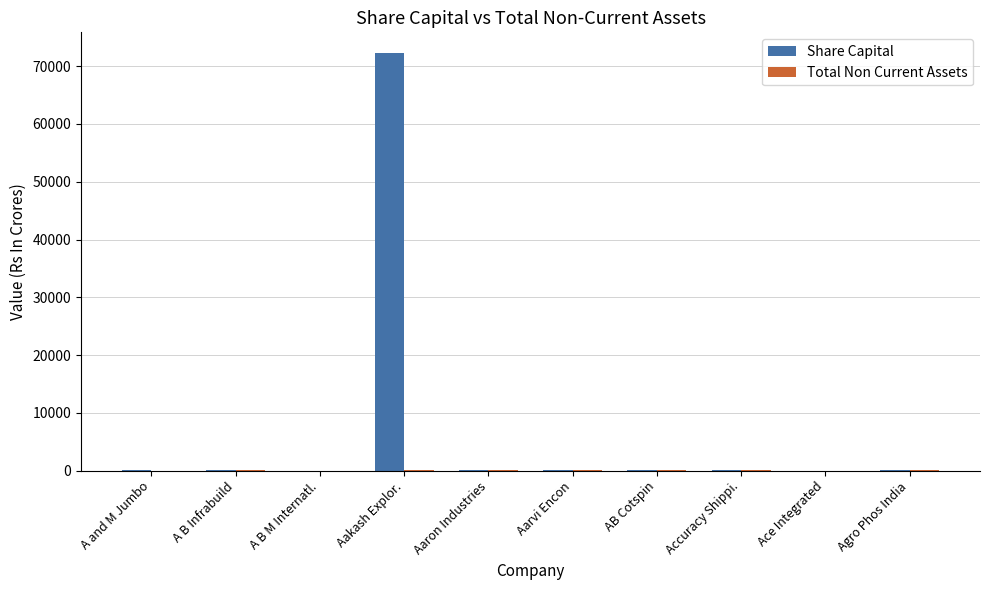

Which series has the largest total across all categories?

Share Capital